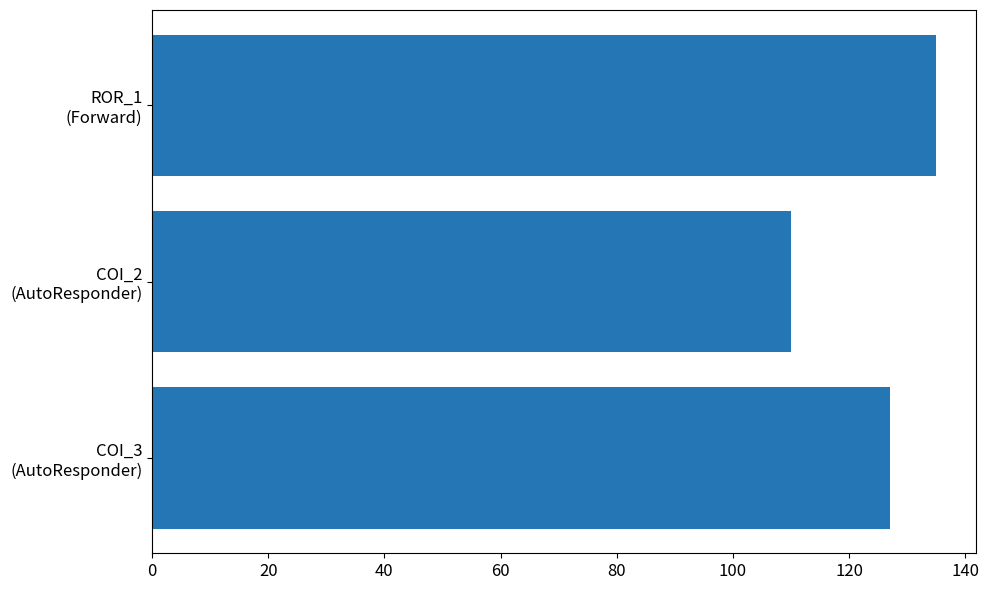

What is the sum of all values?

372